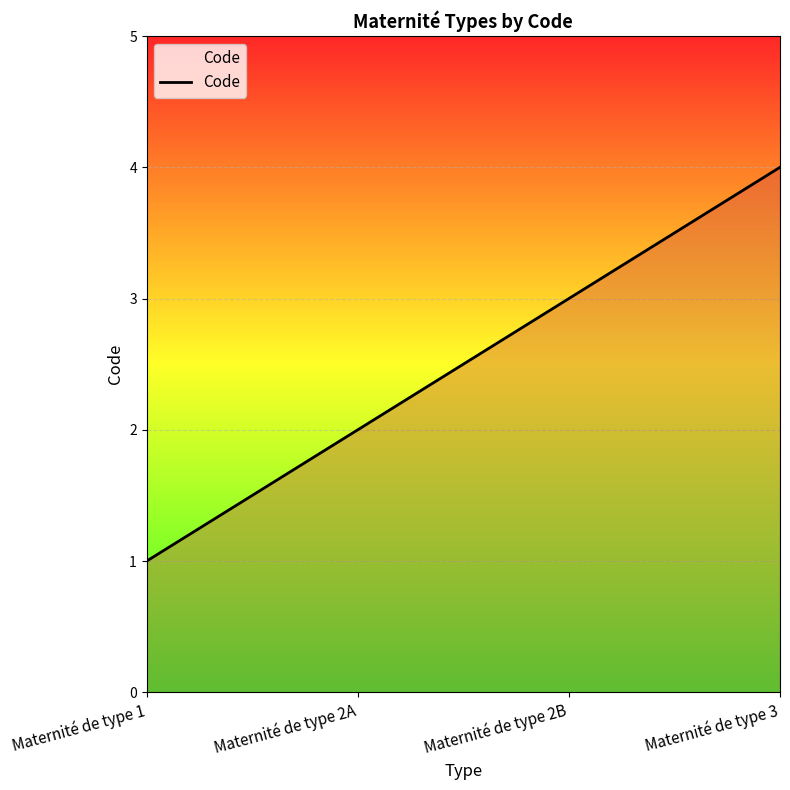

Does the chart have visible grid lines?

Yes